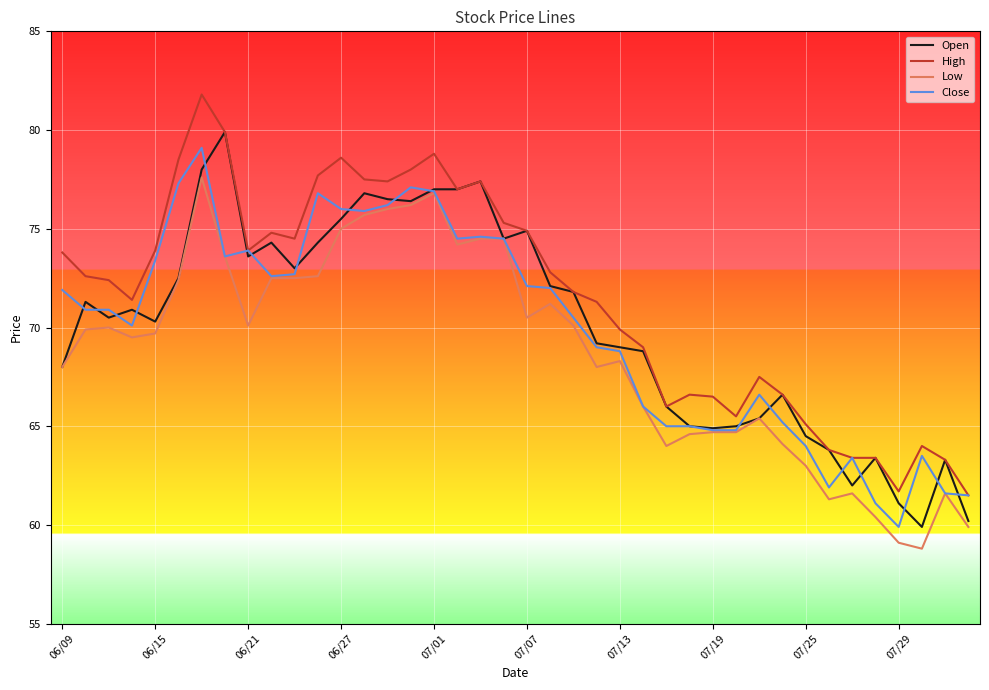

Does the chart display data point markers on the line(s)?

No